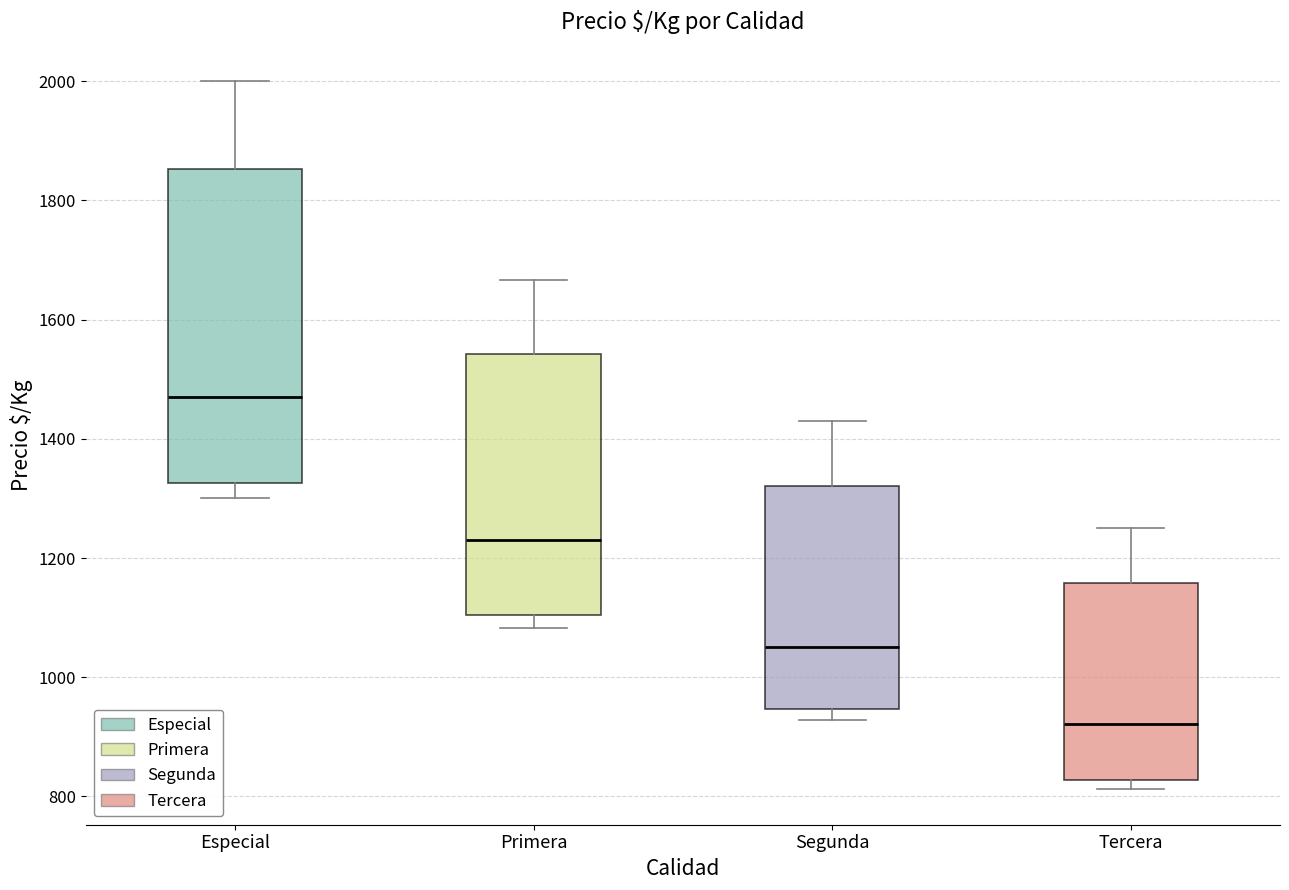

Reading left to right, read every box against the y-axis: the position of its median line, the range the box covers, and the ends of its whiskers. The values are not printed on the chart, so give them approximately, as read against the axis.

Especial: median 1480, box 1320 to 1860, whiskers 1300 to 2000
Primera: median 1220, box 1100 to 1540, whiskers 1080 to 1660
Segunda: median 1060, box 940 to 1320, whiskers 920 to 1420
Tercera: median 920, box 820 to 1160, whiskers 820 (just below the box's lower edge) to 1260